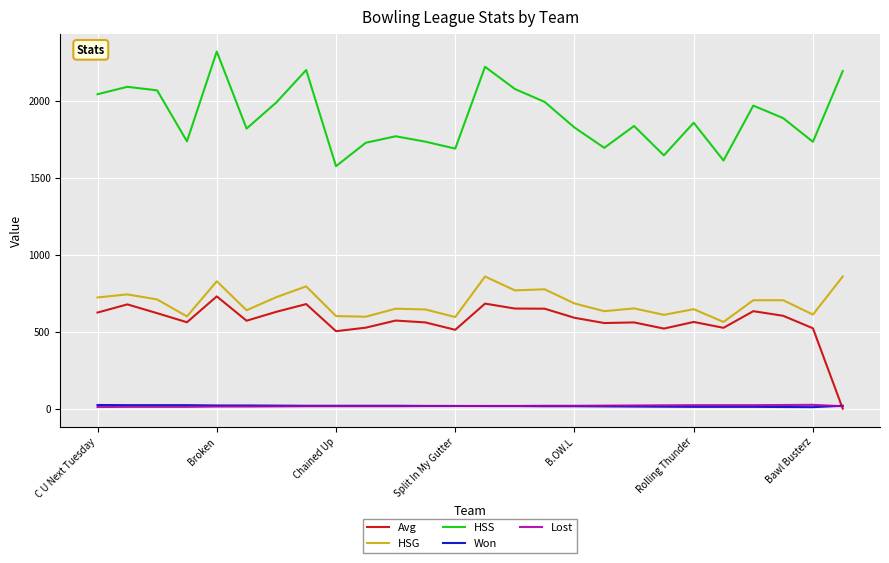

True or false: HSS and HSG intersect in this chart.

False